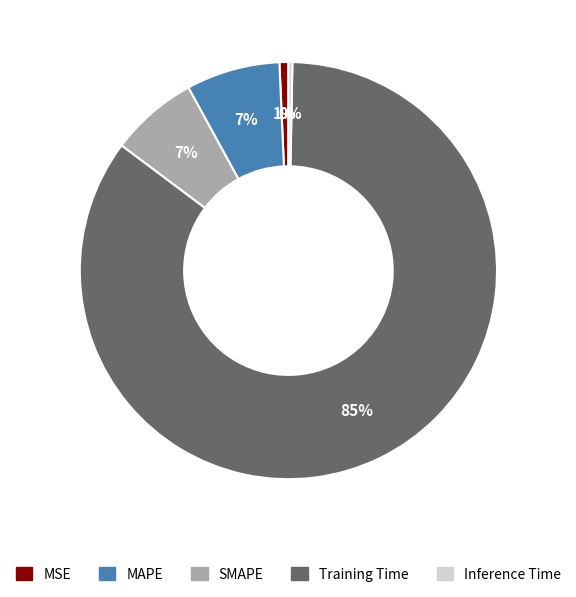

Is the sum of SMAPE and Training Time greater than half?

Yes